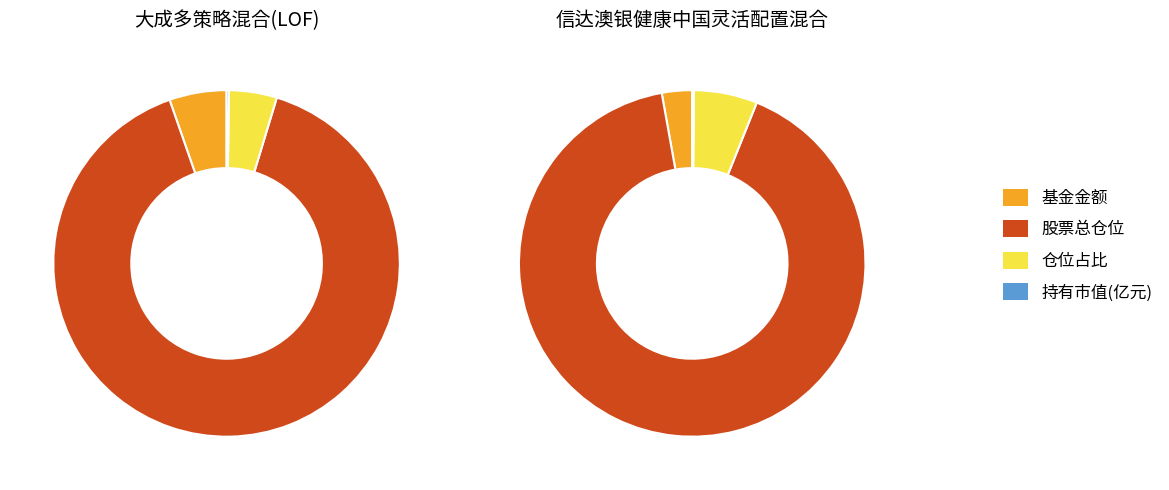

How many segments does this pie chart have?

4